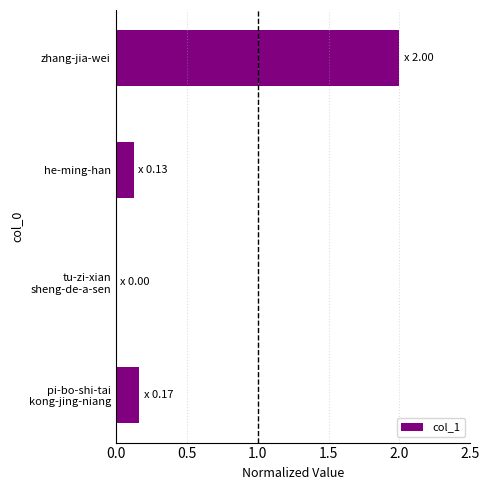

How many series are shown in this chart?

1